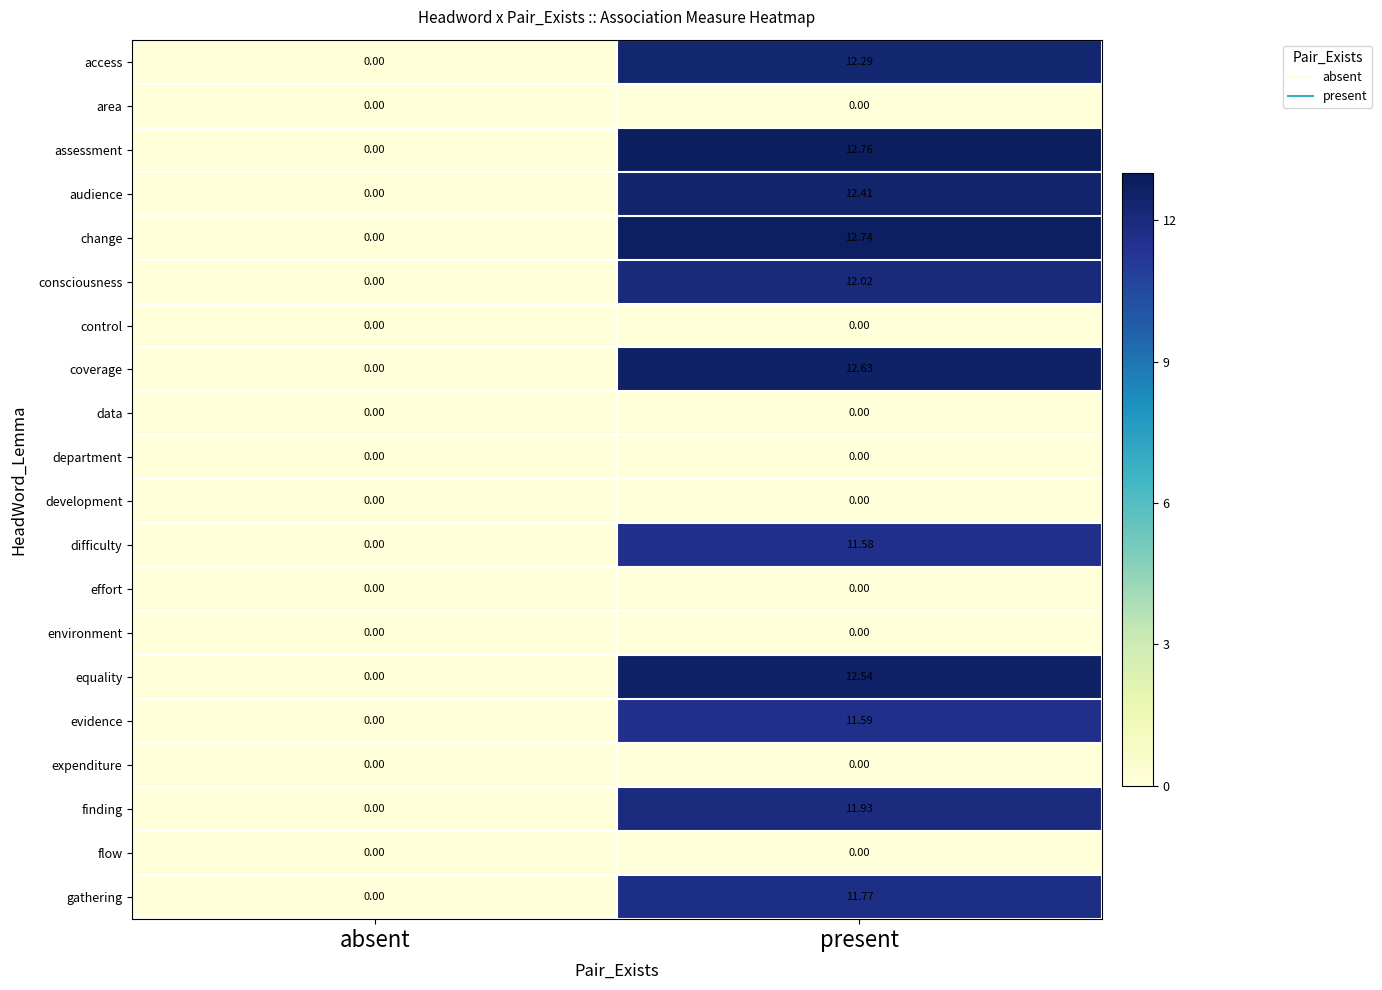

Where is gathering nearest to the value 5?

absent